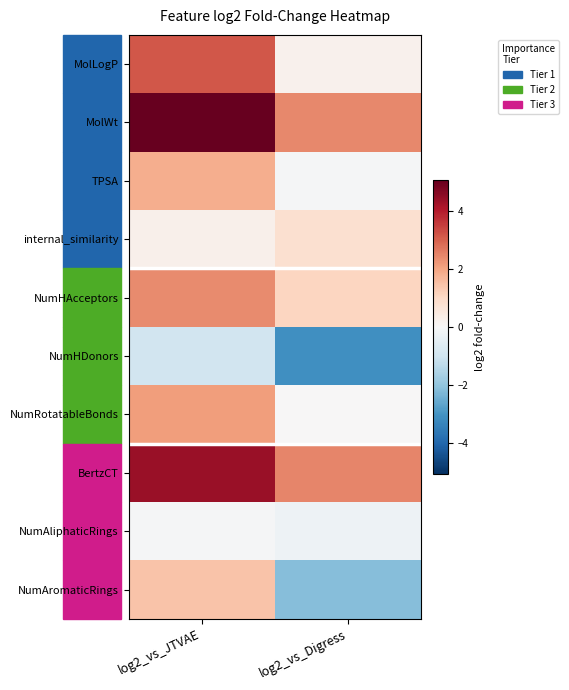

At which category is the sum across all series the highest?

log2_vs_JTVAE